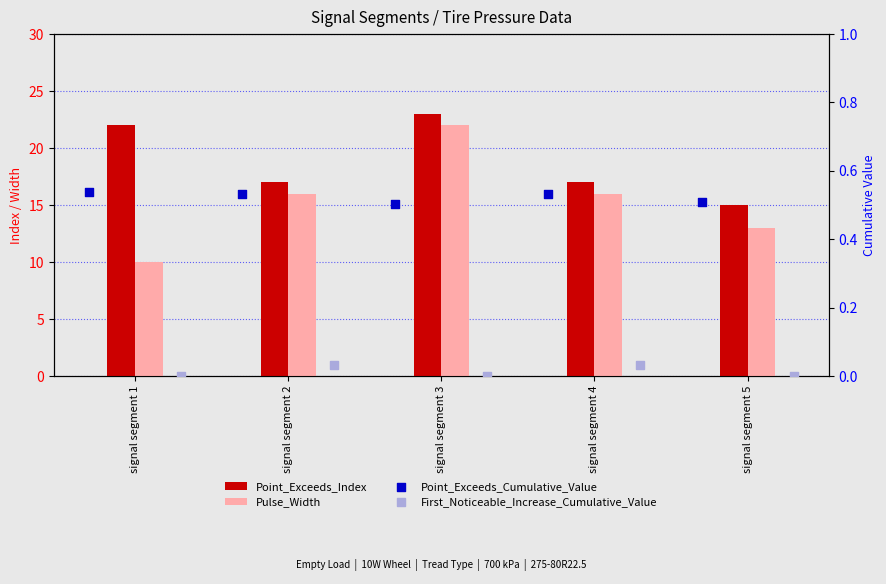

Which series has the largest total across all categories?

Point_Exceeds_Index